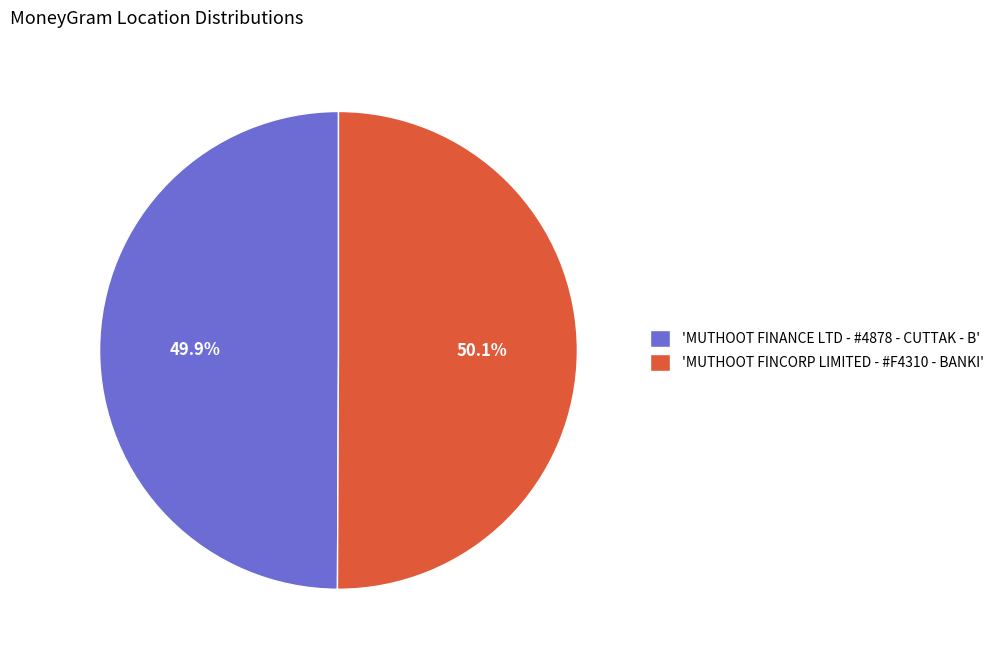

What is the ratio of the value at 'MUTHOOT FINCORP LIMITED - #F4310 - BANKI' to the value at 'MUTHOOT FINANCE LTD - #4878 - CUTTAK - B'?

1.0